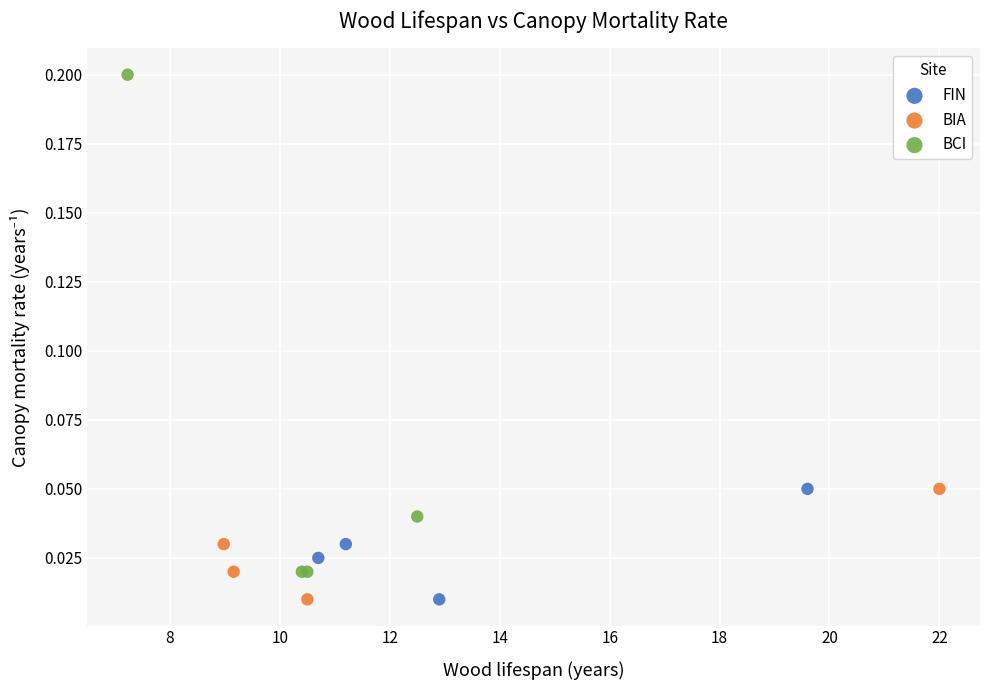

Which series has the largest Y range (max minus min)?

BCI